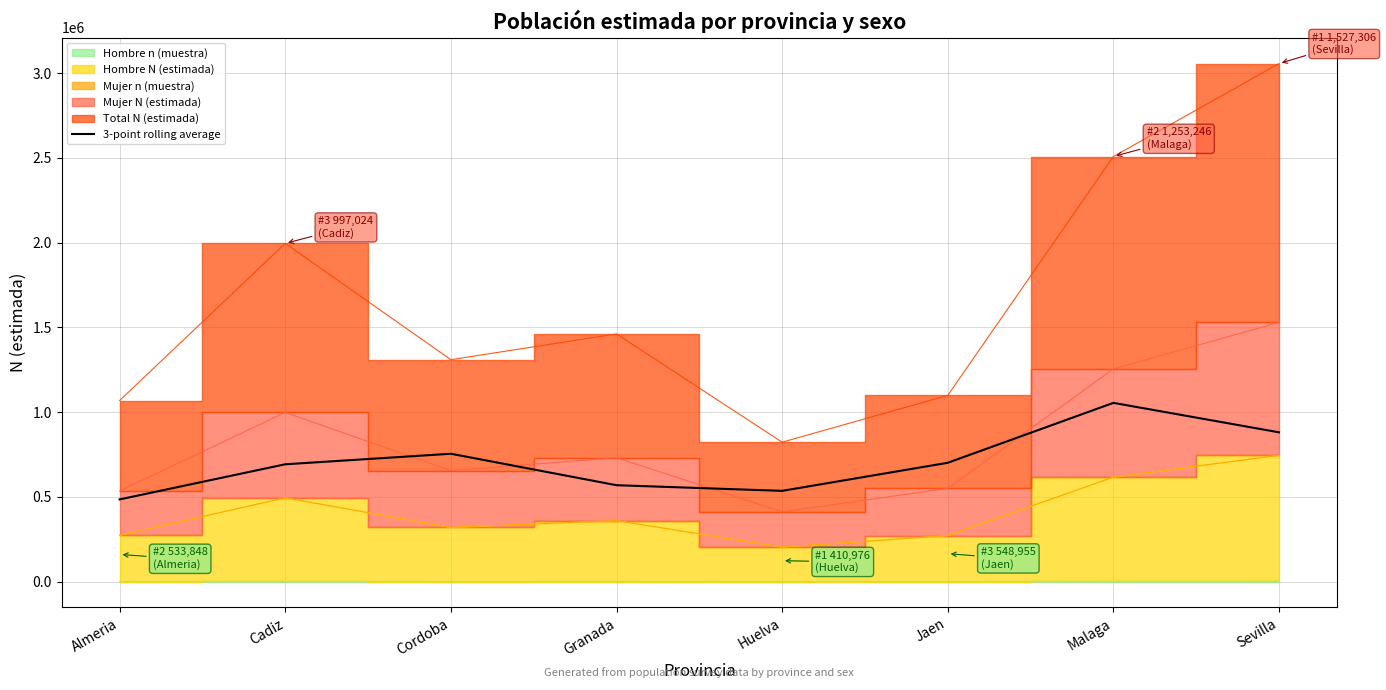

What is the minimum value shown in the chart?

484776.1